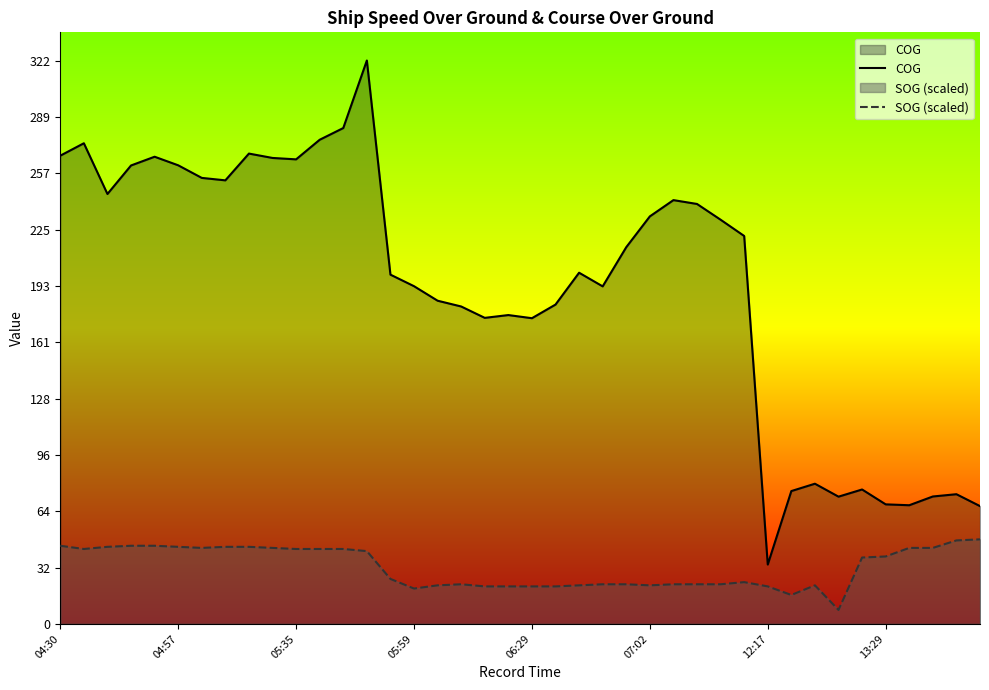

What is the highest value of the SOG (scaled) series?

48.3